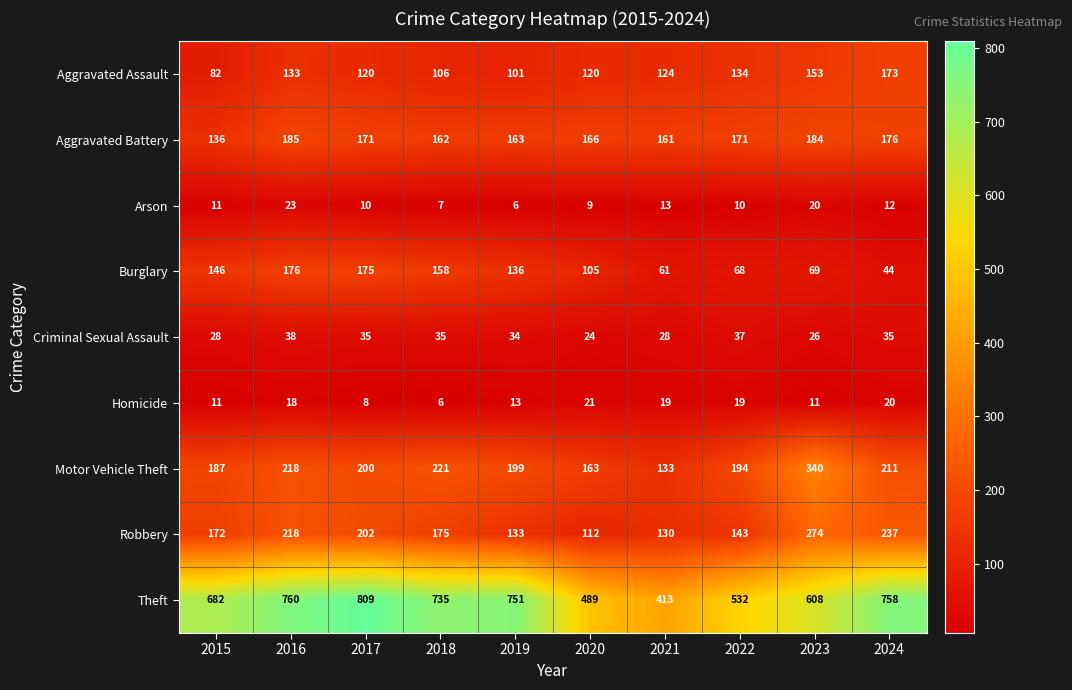

Which series has the largest total across all categories?

Theft